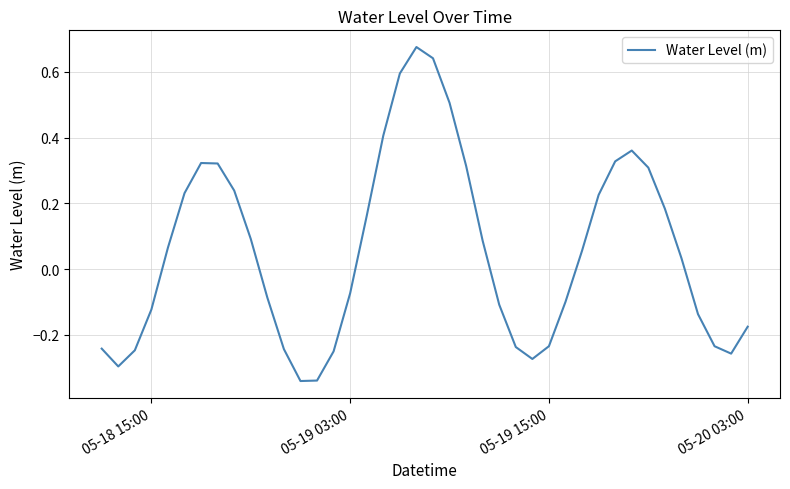

What is the difference between the maximum and minimum values?

1.0